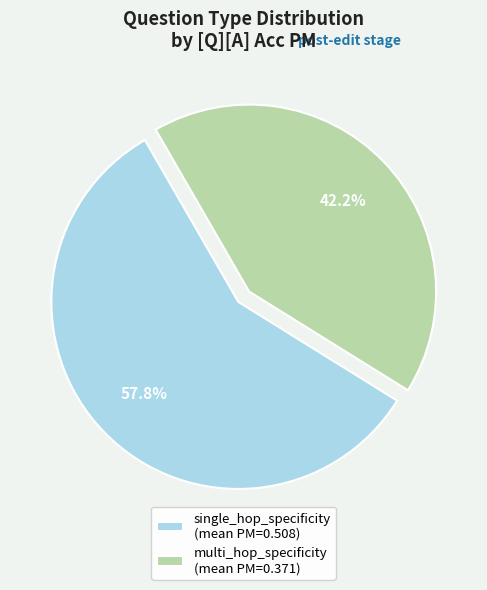

Does multi_hop_specificity represent more than half of the total?

No